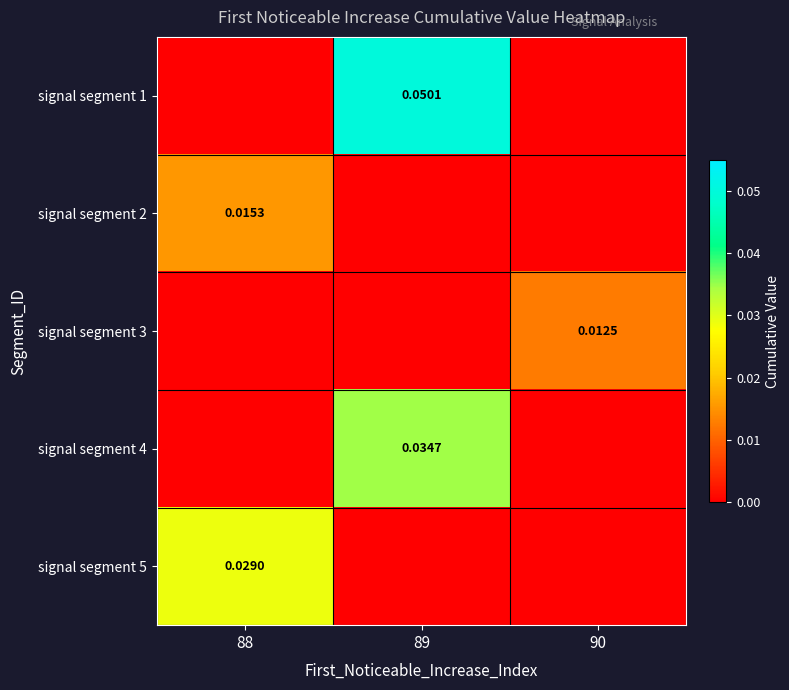

Rank the series at 88 from lowest to highest value.

signal segment 1, signal segment 3, signal segment 4, signal segment 2, signal segment 5